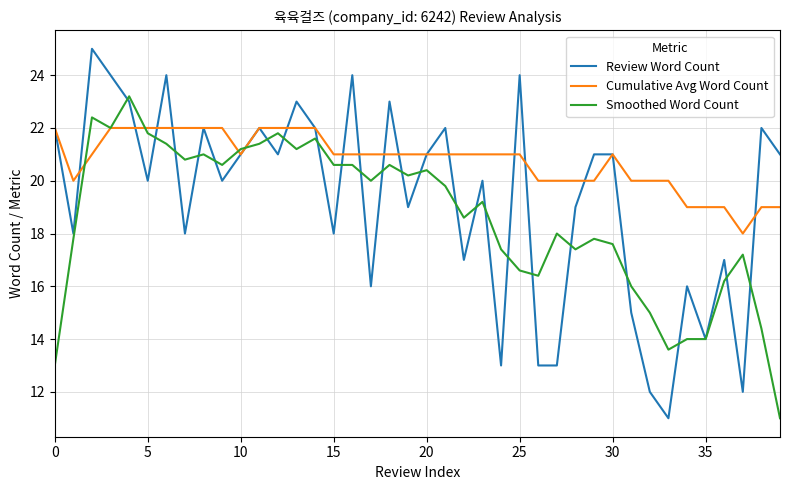

What is the maximum value shown in the chart?

25.0